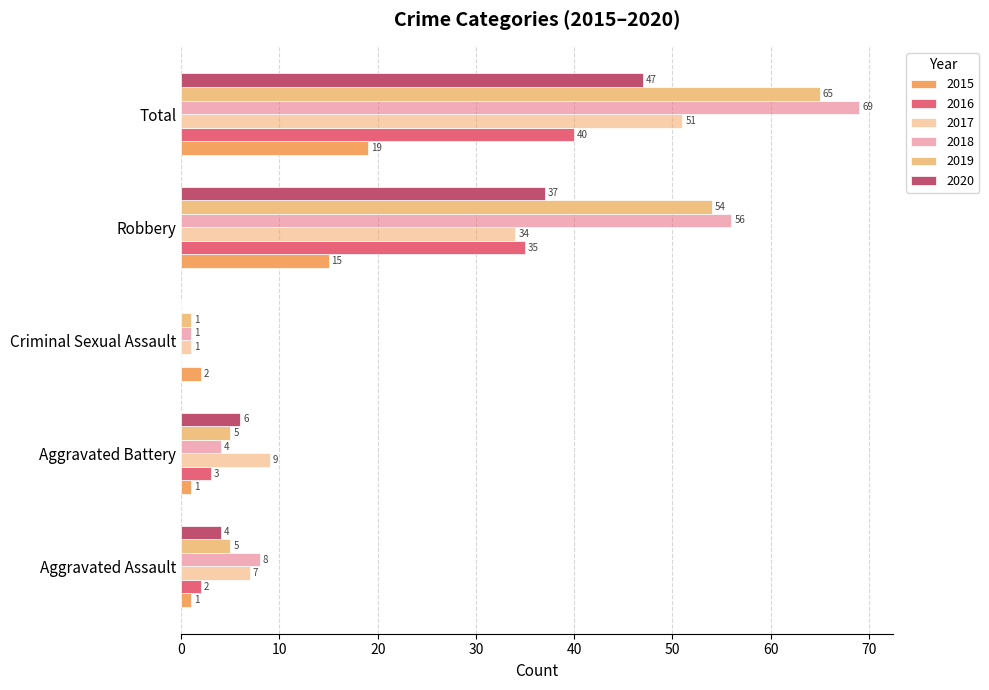

At which label is 2016 closest to 20?

Robbery